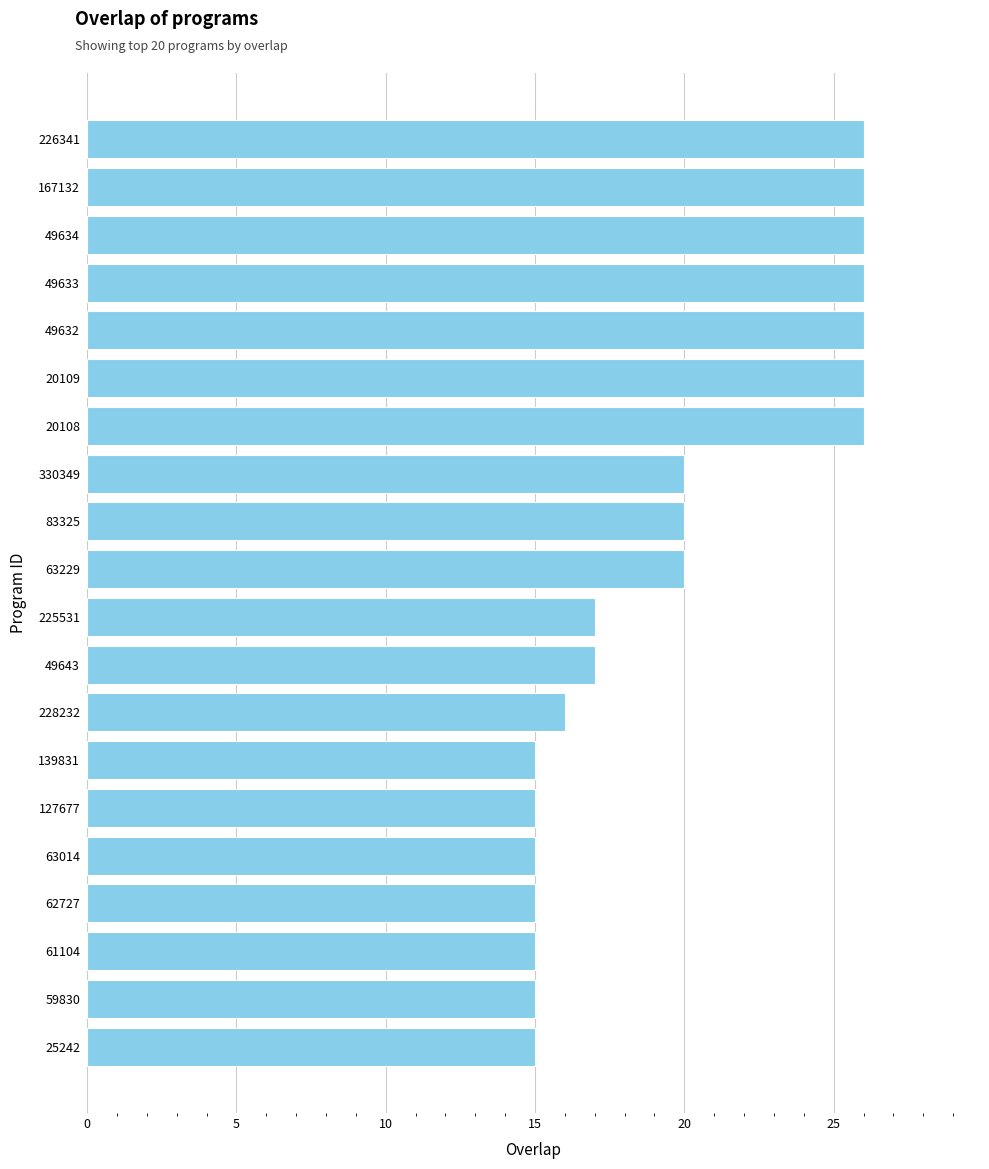

The value at 226341 is 26. True or false?

True